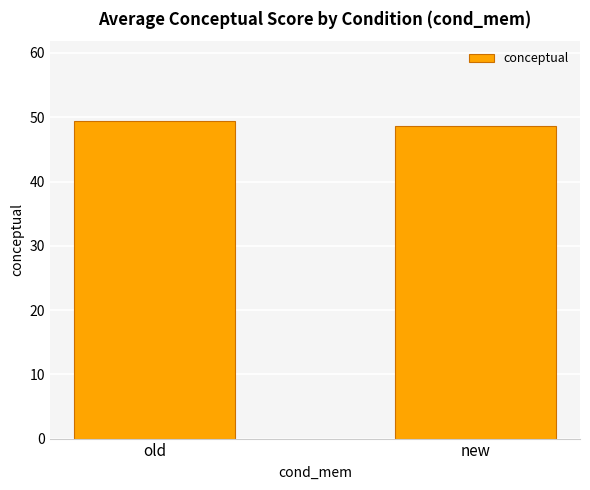

True or false: the data shows 31.8 at new.

False